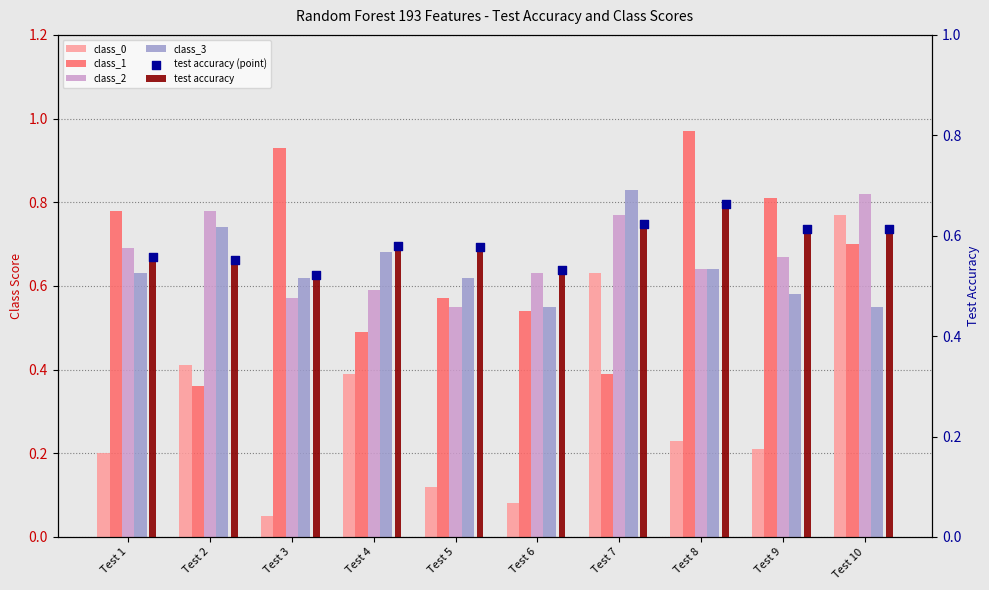

Which series has the largest Y range (max minus min)?

class_0